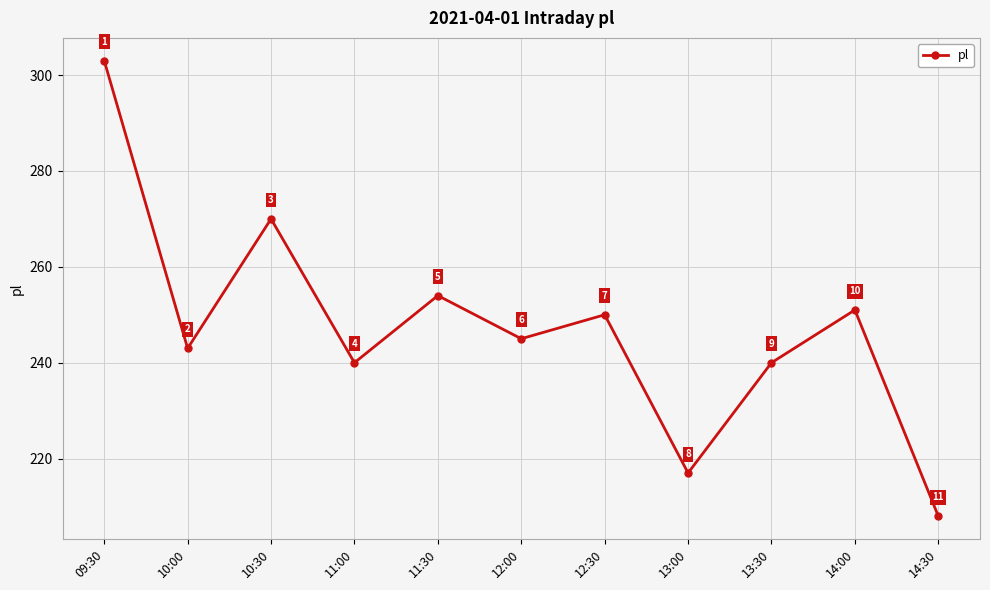

How many values are below 245?

5